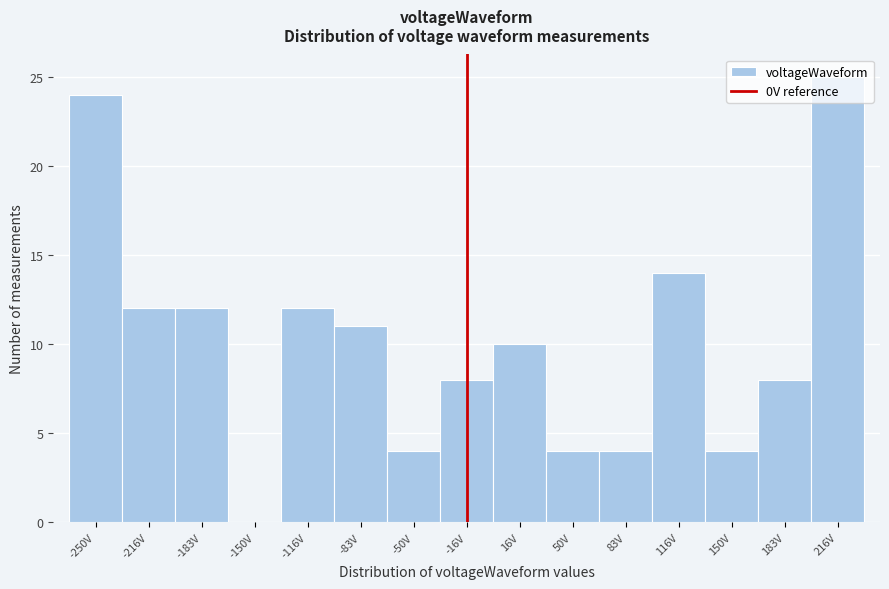

Between -83V and -250V, which is larger?

-250V